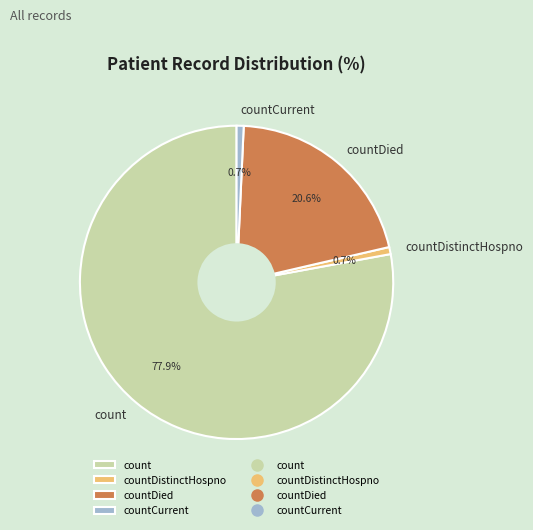

The countDied slice represents 21% of the pie. True or false?

True